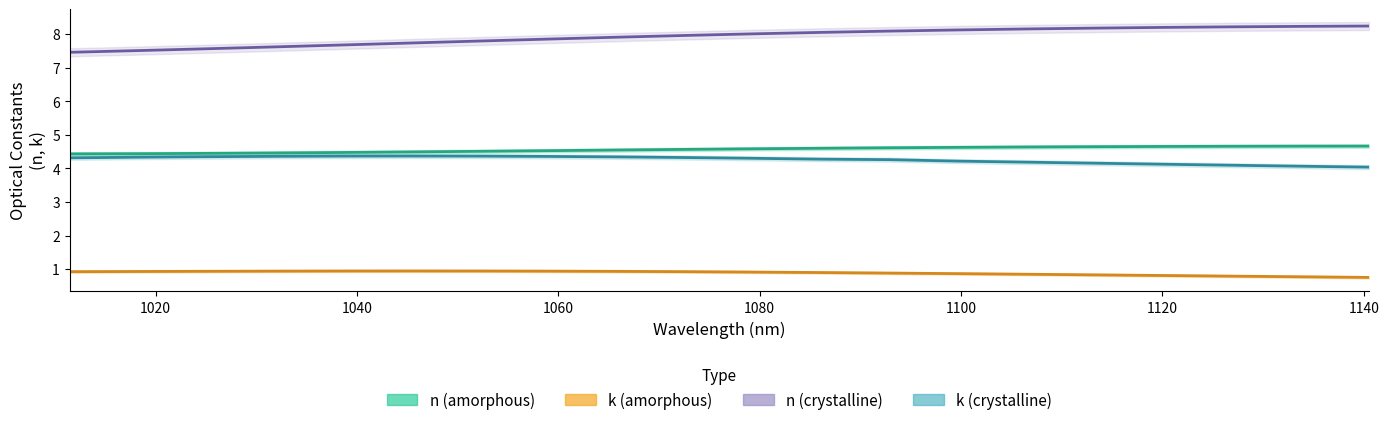

In k (crystalline), how many points are higher than both neighbors (excluding endpoints)?

1